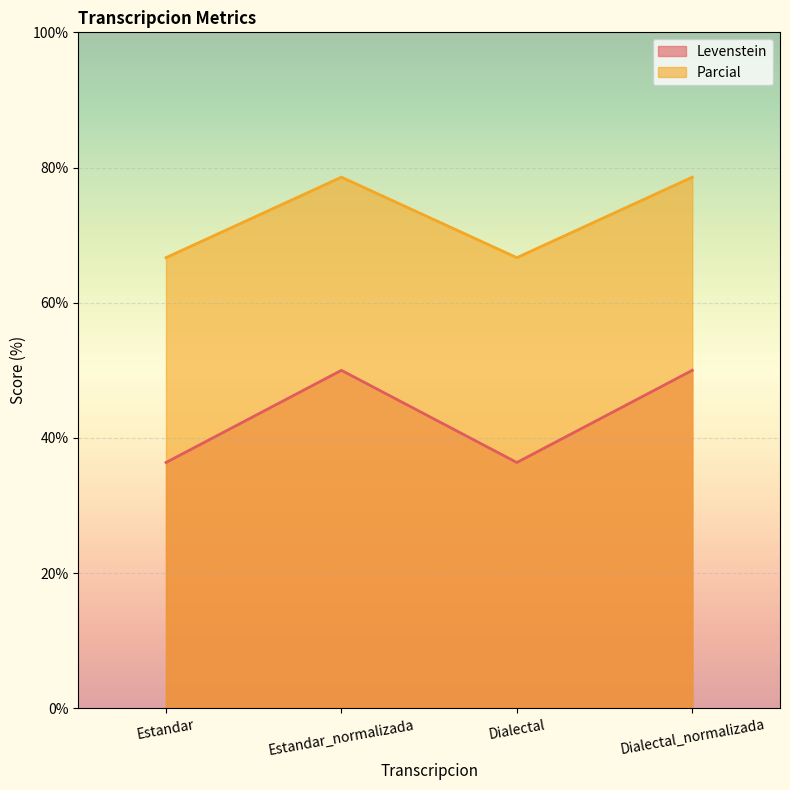

What is the difference between the maximum and minimum values in the Parcial series?

11.9